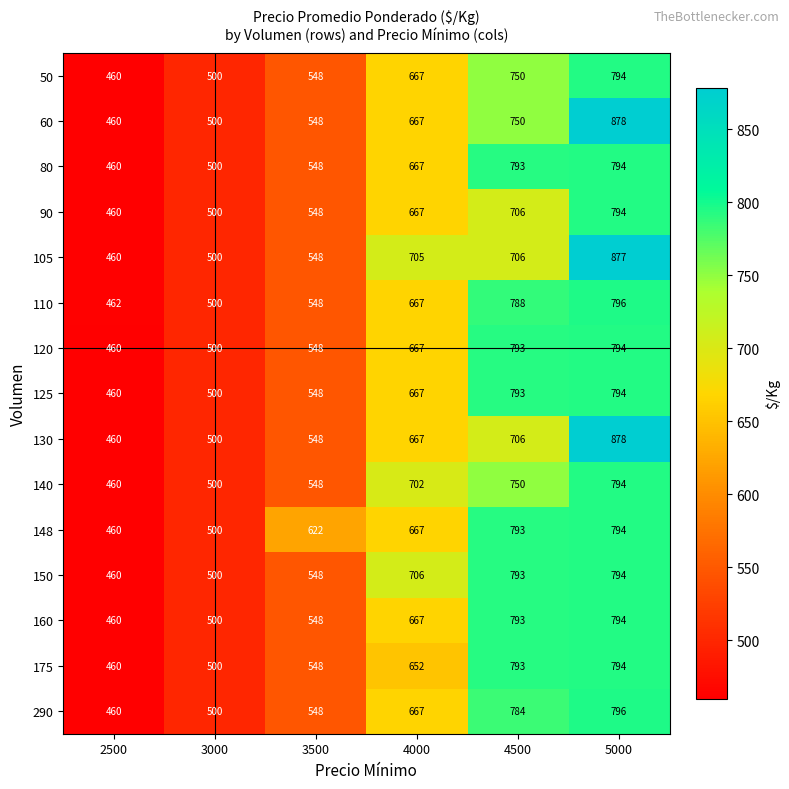

Which category has the highest value across all series?

5000